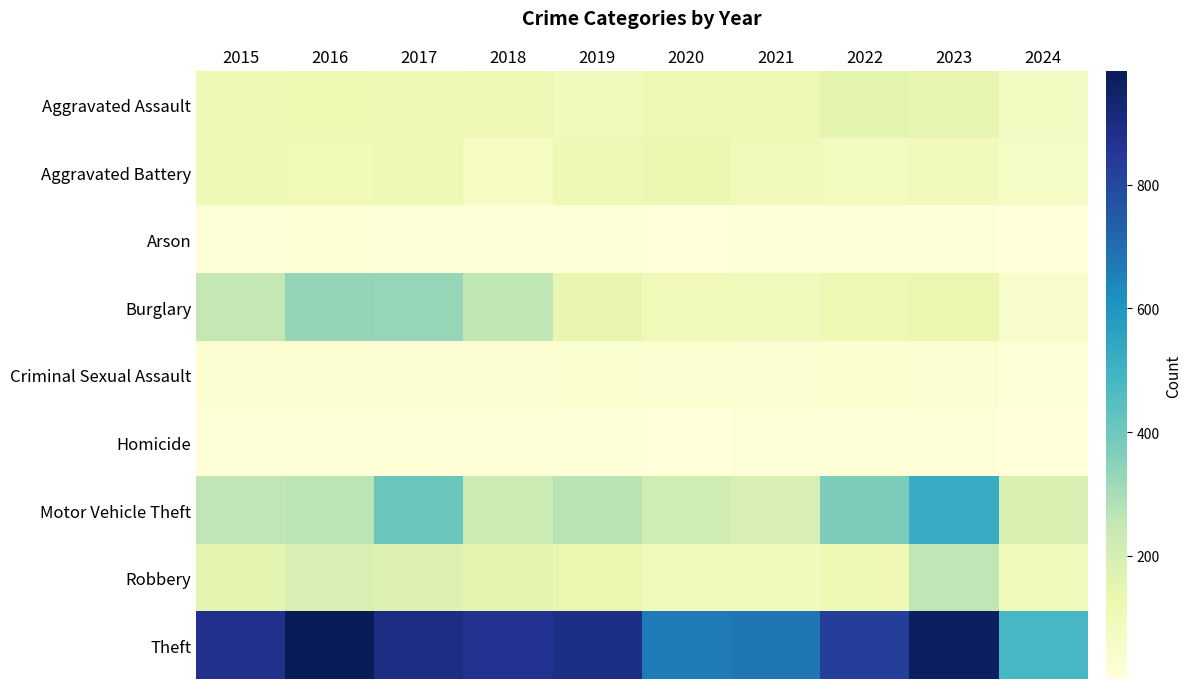

Which series changed the most between 2015 and 2020?

Theft